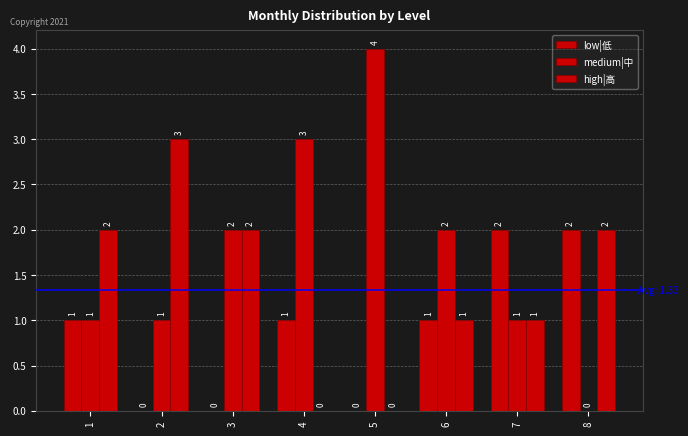

What is the sum of the high|高 values at 3 and 8?

4